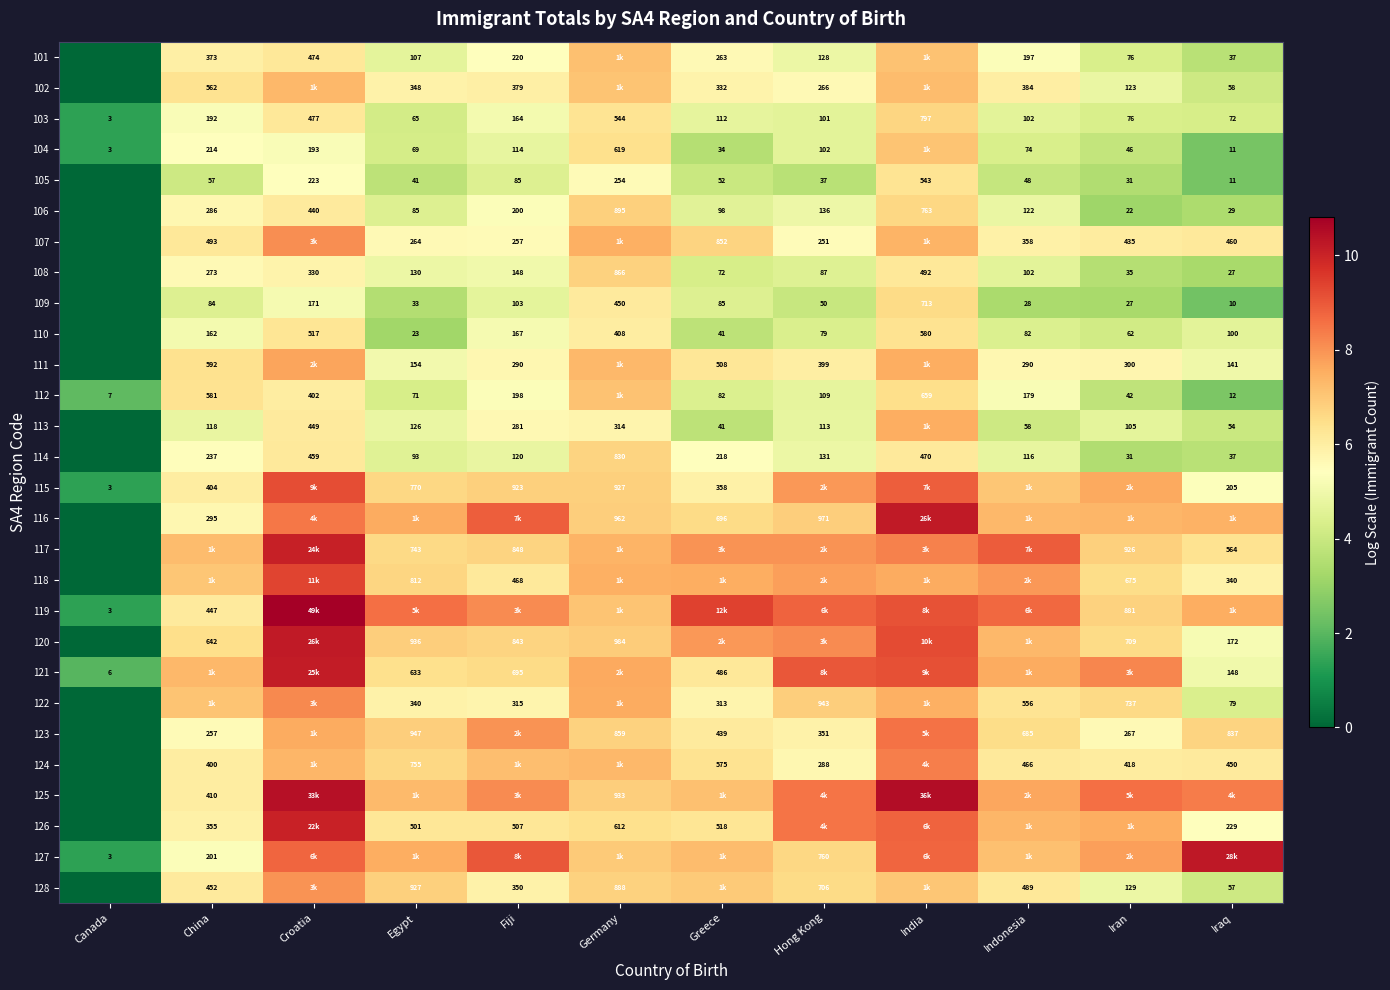

How many data points in 104 are above 4?

8